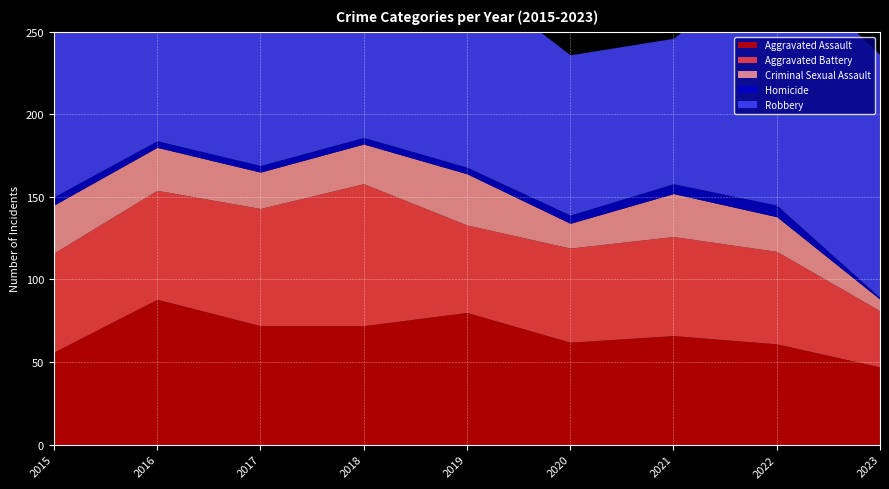

What is the spread (max minus min) of values at 2017?

198